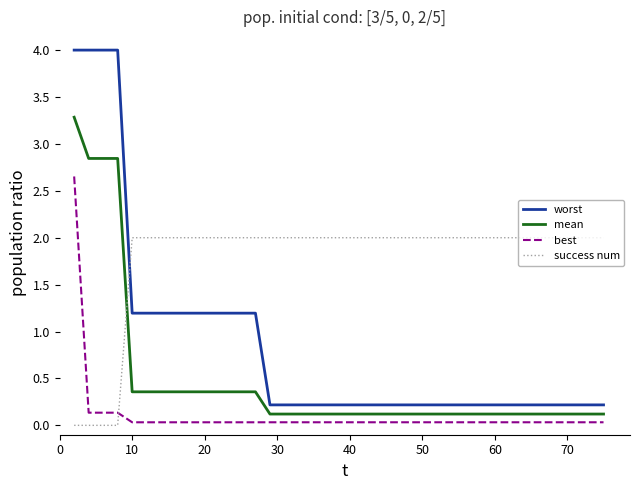

At how many categories does at least one series exceed 3?

4